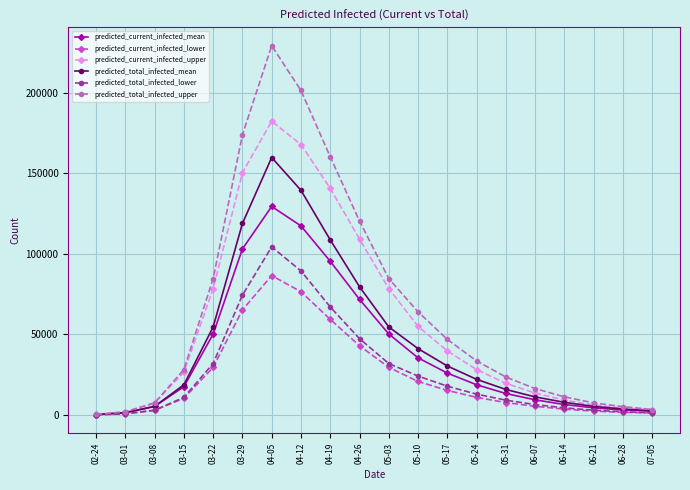

What is the maximum value for predicted_current_infected_upper?

182433